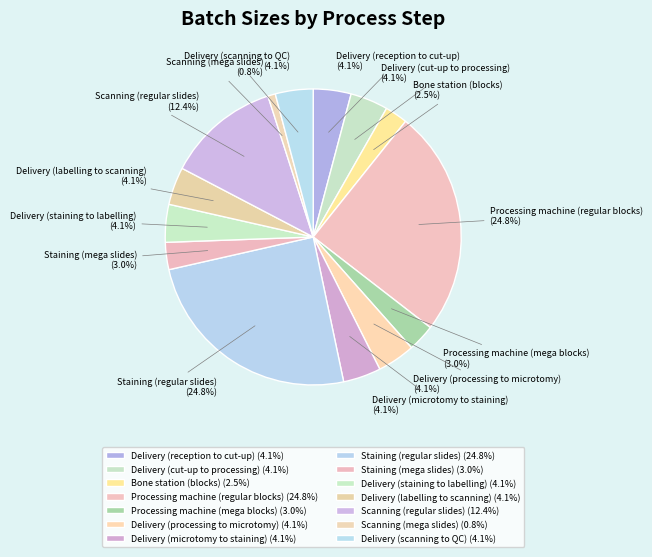

To the nearest percent, what percentage of the pie is Processing machine (mega blocks)?

3%